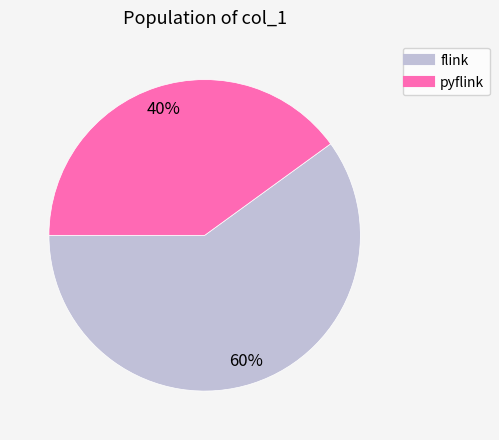

Count the number of slices in the pie.

2